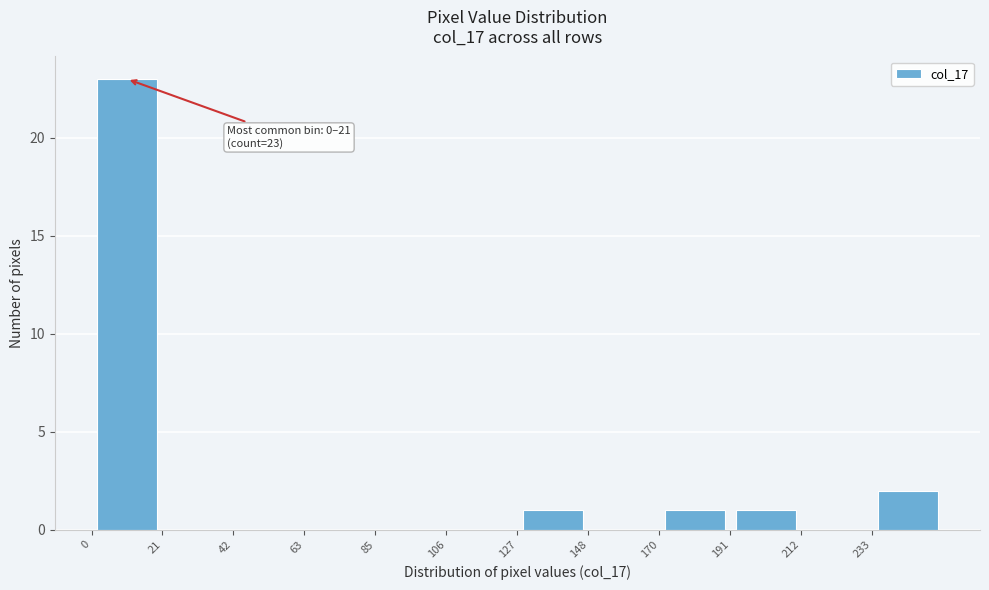

Which range on the x-axis has the tallest bar?

0 to 20